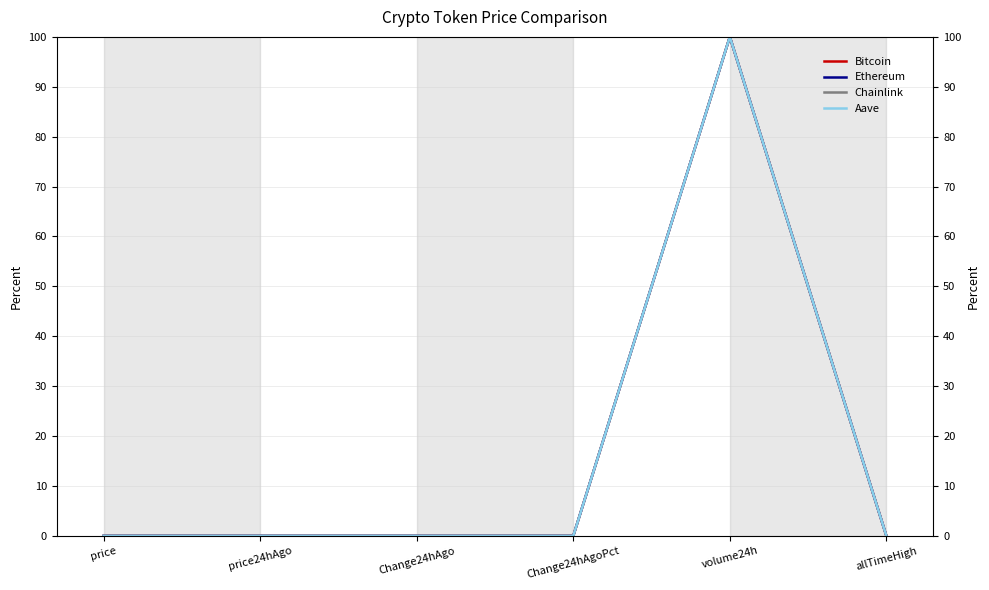

Which has a higher value, allTimeHigh or Change24hAgoPct?

allTimeHigh